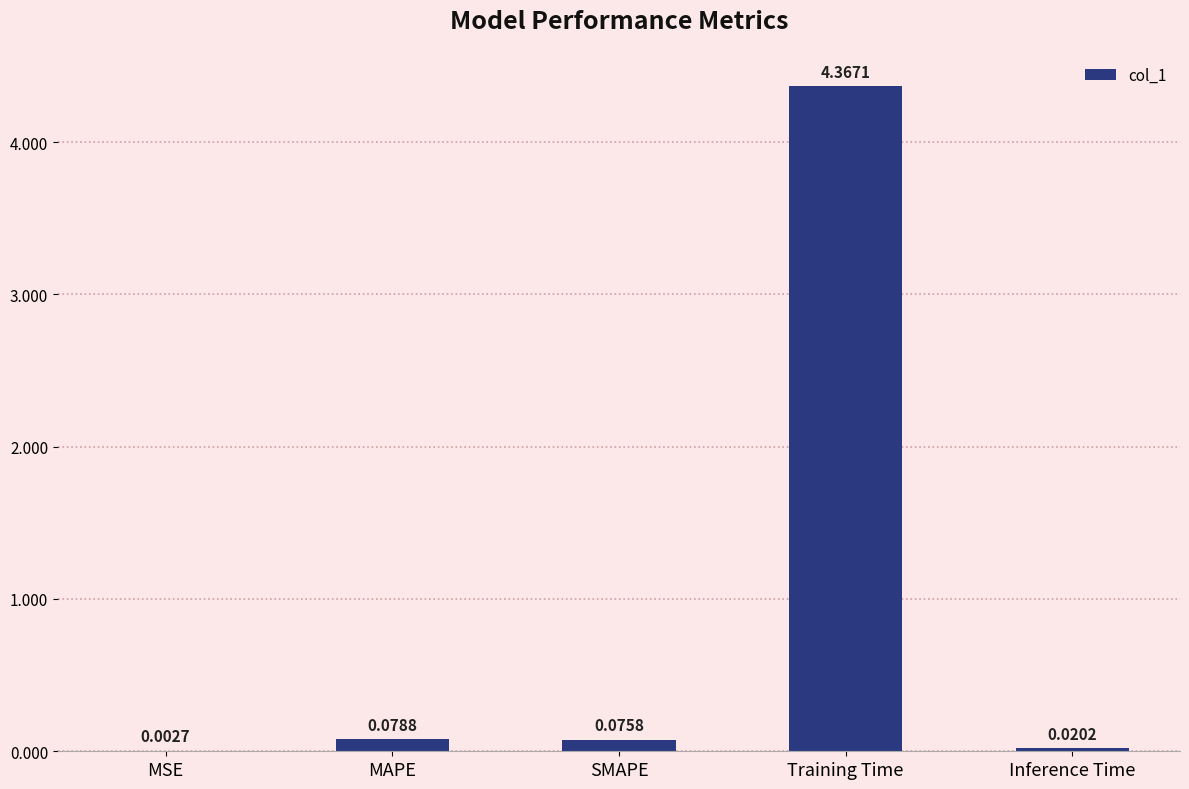

What is the sum of all values?

4.5